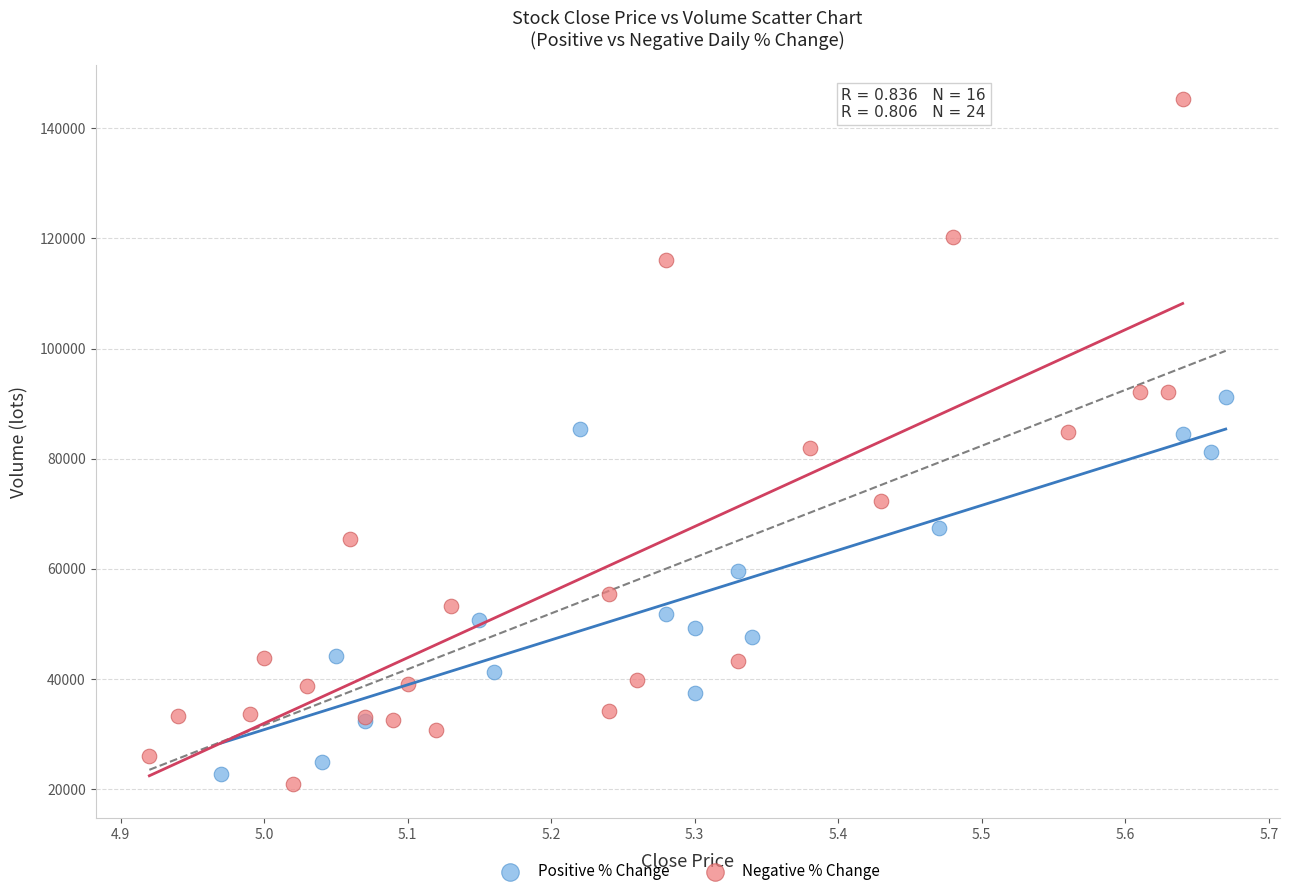

Which series has the widest spread of Y values?

Negative % Change